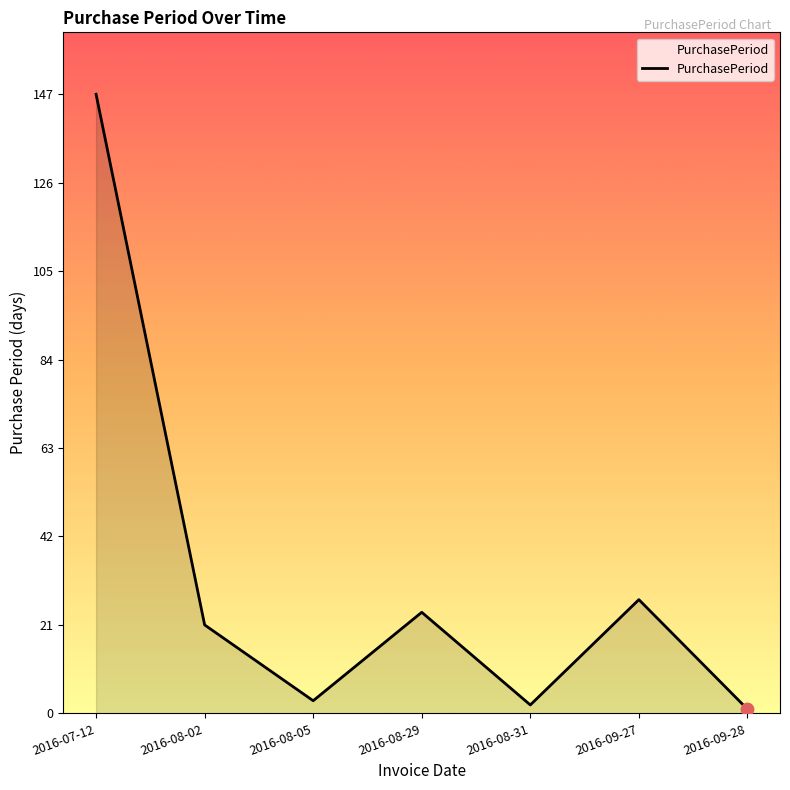

Which has a higher value, 2016-07-12 or 2016-08-05?

2016-07-12